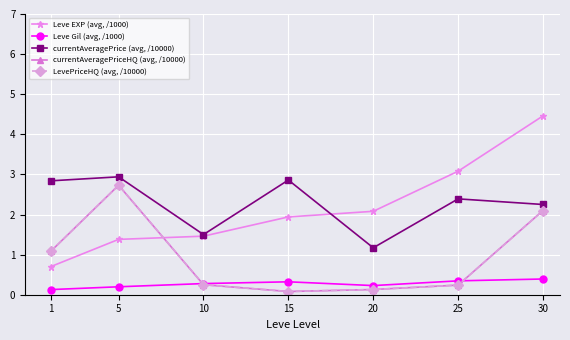

List the labels in order of currentAveragePrice (avg, /10000) value, largest first.

5, 15, 1, 25, 30, 10, 20